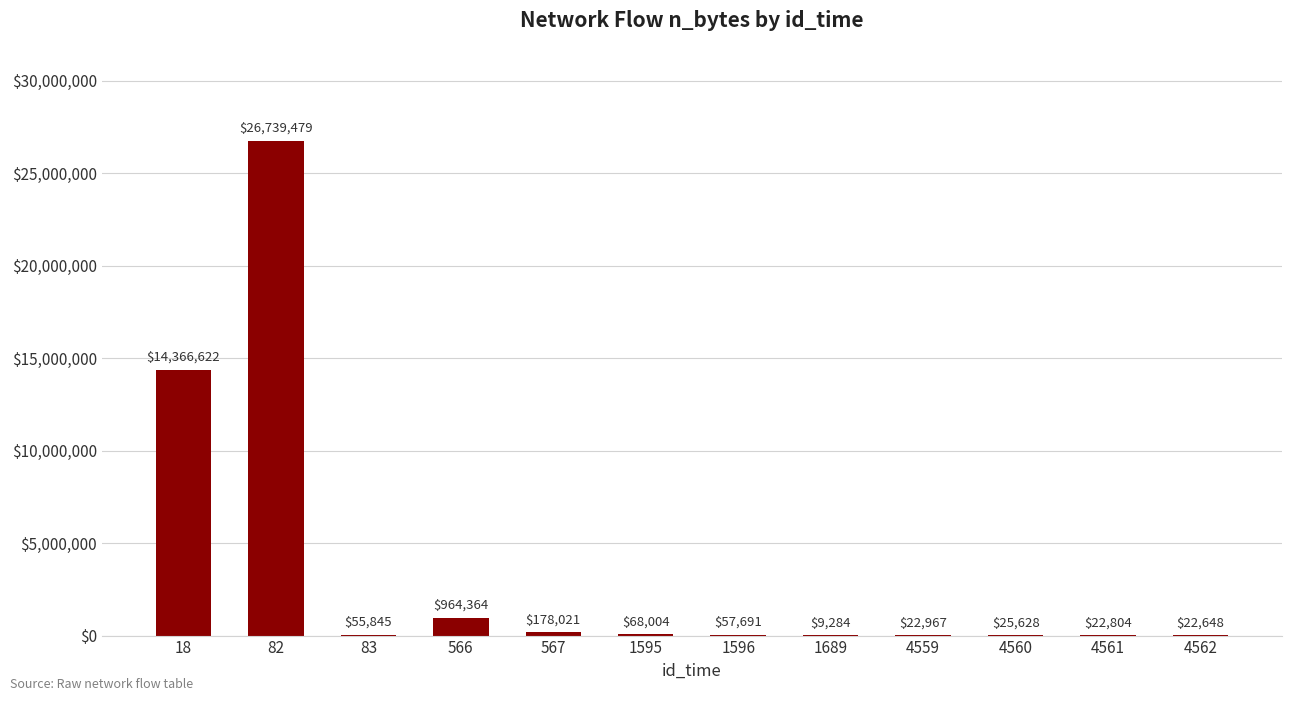

Approximately how many times larger is the value at 567 compared to 4559?

7.8